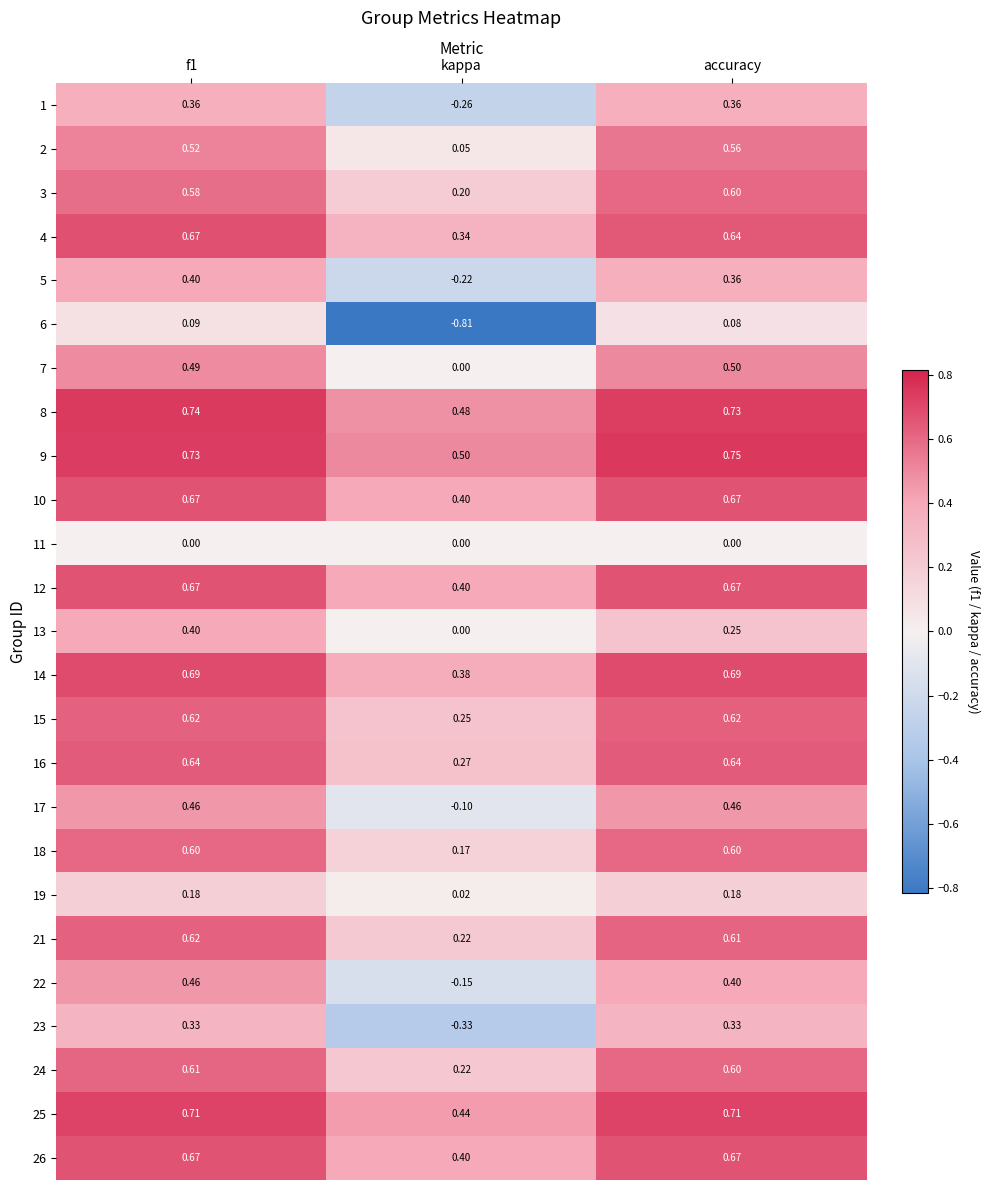

What is the total value across all series at f1?

12.9